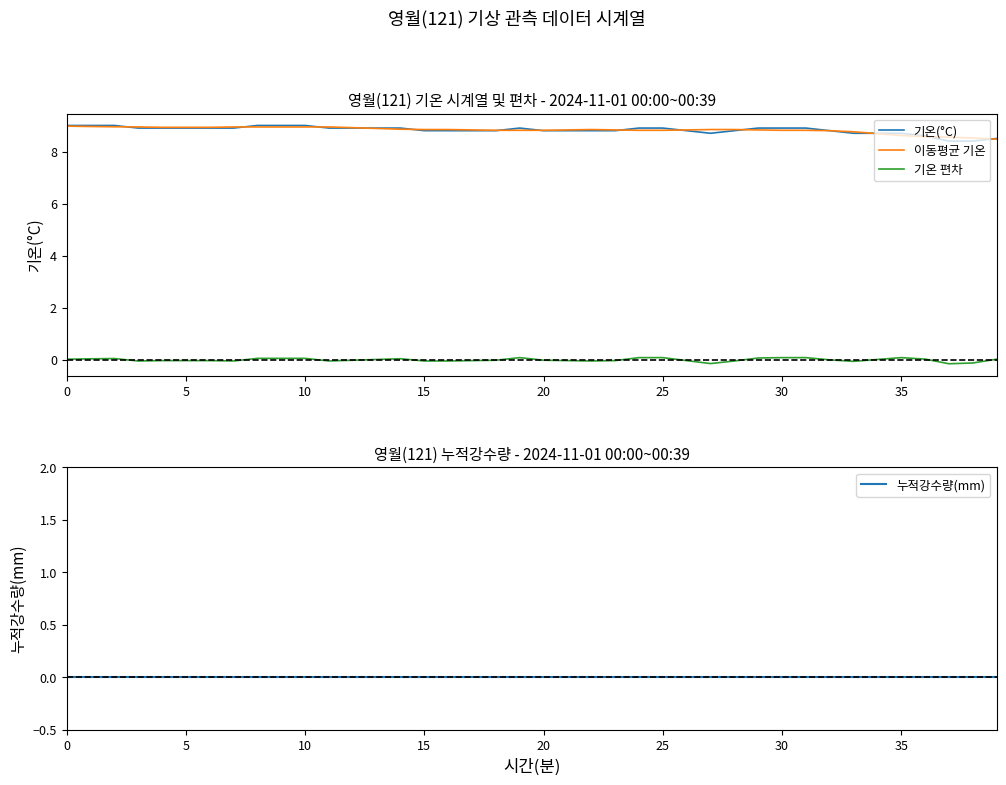

Reading left to right, list all the values displayed in this chart.

기온(°C): 9.0	9.0	9.0	8.9	8.9	8.9	8.9	8.9	9.0	9.0	9.0	8.9	8.9	8.9	8.9	8.8	8.8	8.8	8.8	8.9	8.8	8.8	8.8	8.8	8.9	8.9	8.8	8.7	8.8	8.9	8.9	8.9	8.8	8.7	8.7	8.7	8.6	8.4	8.4	8.5
이동평균 기온: 9.0	9.0	9.0	8.9	8.9	8.9	8.9	8.9	8.9	8.9	8.9	8.9	8.9	8.9	8.9	8.8	8.8	8.8	8.8	8.8	8.8	8.8	8.8	8.8	8.8	8.8	8.8	8.8	8.8	8.8	8.8	8.8	8.8	8.8	8.7	8.6	8.6	8.5	8.5	8.5
기온 편차: 0.0	0.0	0.0	-0.0	-0.0	-0.0	-0.0	-0.0	0.1	0.1	0.1	-0.0	-0.0	0.0	0.0	-0.0	-0.0	-0.0	-0.0	0.1	-0.0	-0.0	-0.0	-0.0	0.1	0.1	-0.0	-0.1	-0.0	0.1	0.1	0.1	0.0	-0.1	0.0	0.1	0.0	-0.1	-0.1	0.0
누적강수량(mm): 0.0	0.0	0.0	0.0	0.0	0.0	0.0	0.0	0.0	0.0	0.0	0.0	0.0	0.0	0.0	0.0	0.0	0.0	0.0	0.0	0.0	0.0	0.0	0.0	0.0	0.0	0.0	0.0	0.0	0.0	0.0	0.0	0.0	0.0	0.0	0.0	0.0	0.0	0.0	0.0